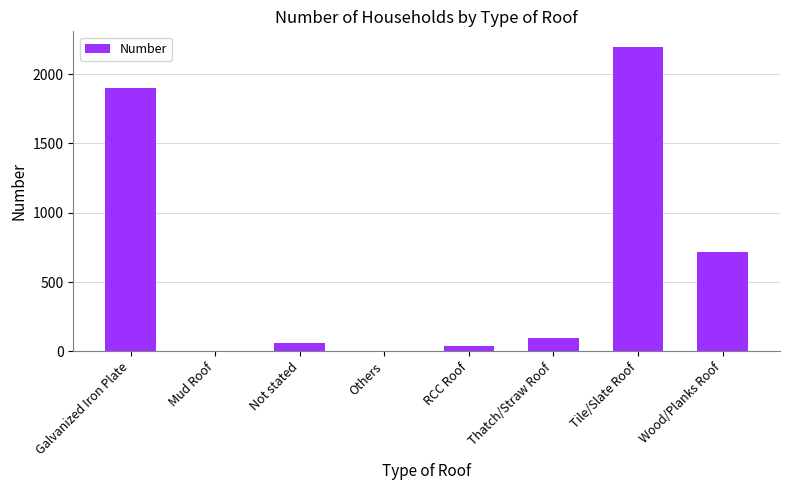

Is it true that the value at Mud Roof is 0?

True